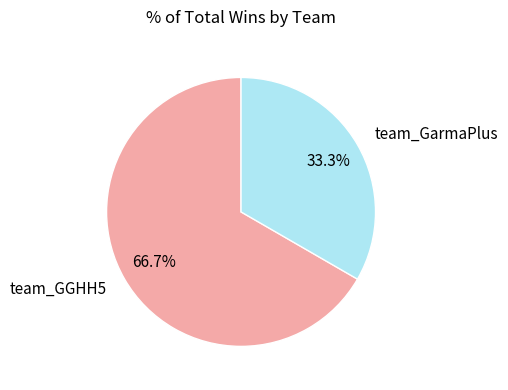

What percentage is the team_GarmaPlus slice, to the nearest percent?

33%